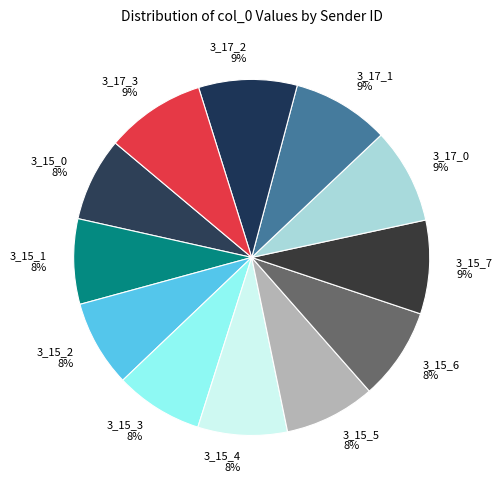

Which has a higher value, 3_15_2 or 3_15_7?

3_15_7